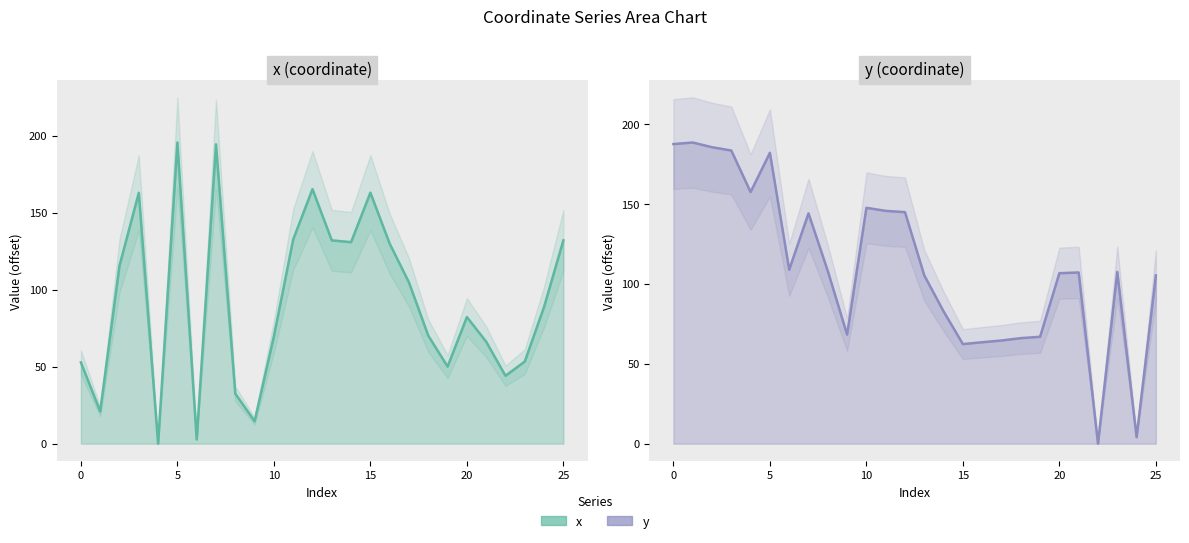

Where is y nearest to the value 94?

13